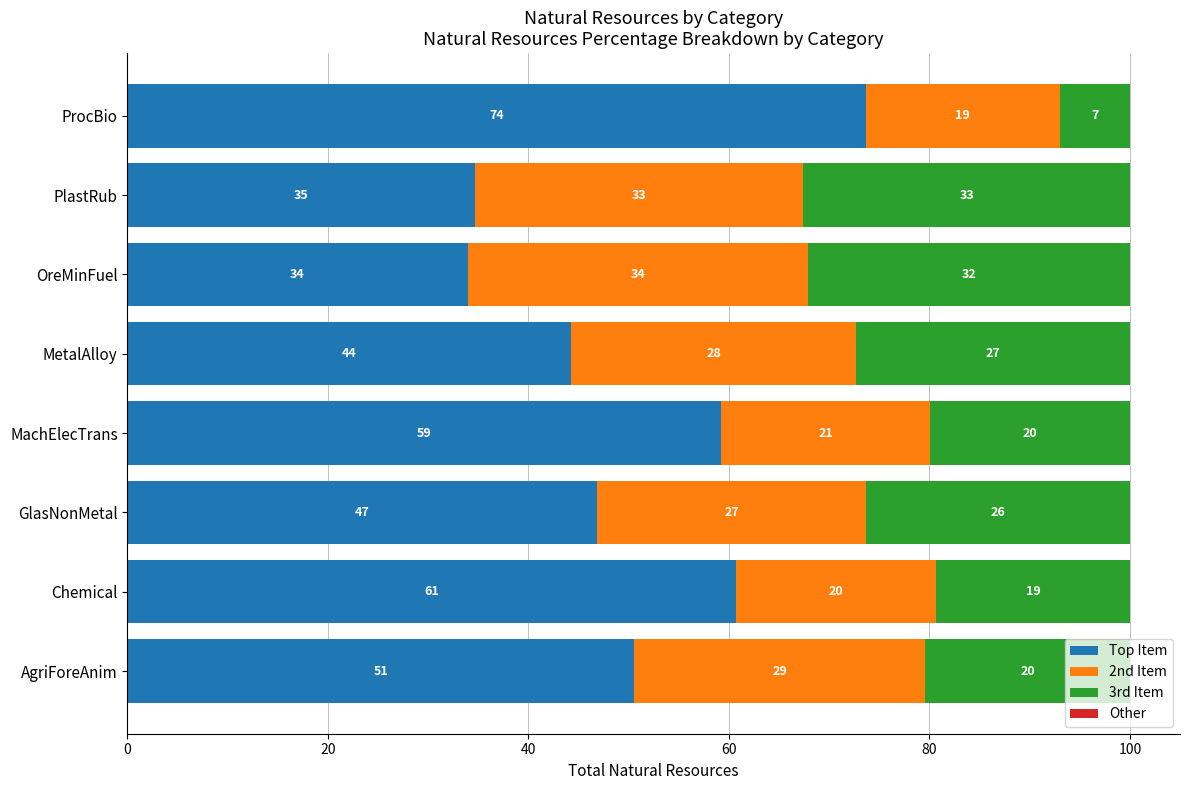

Which series has the widest spread of values?

Top Item